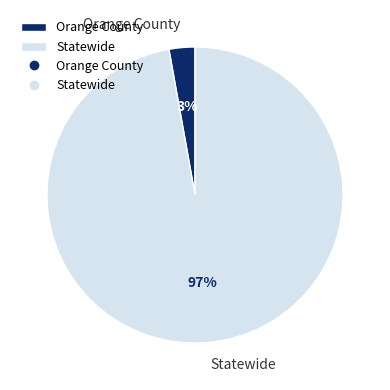

To the nearest percent, what is the combined percentage of Orange County and Statewide?

100%